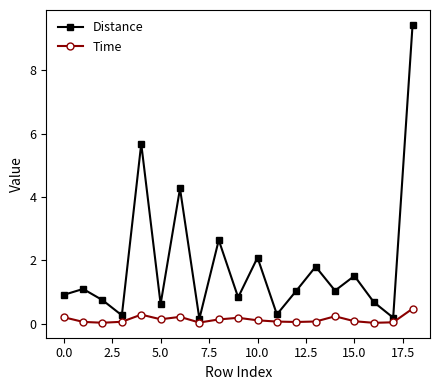

Is this an area chart (filled region under the line)?

No